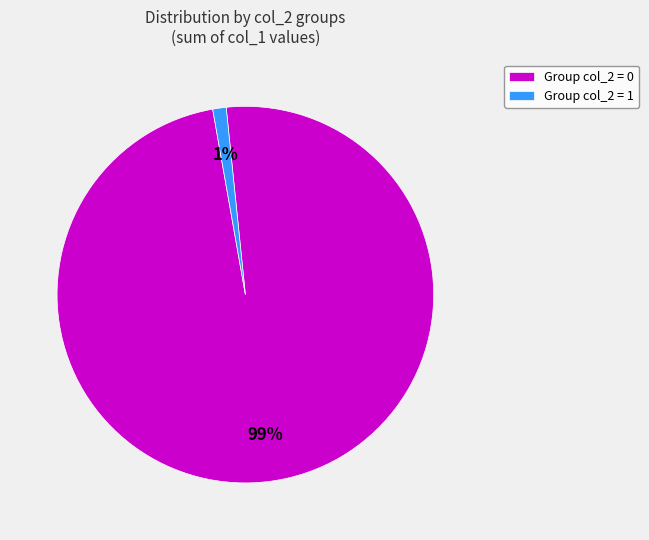

True or false: Group col_2 = 1 accounts for 1% of the total.

True